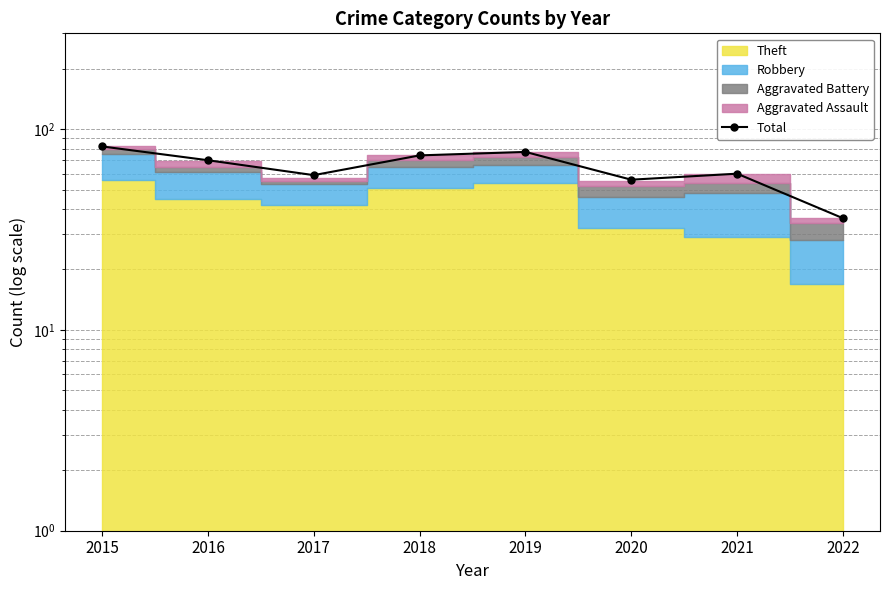

What is the smallest value displayed?

36